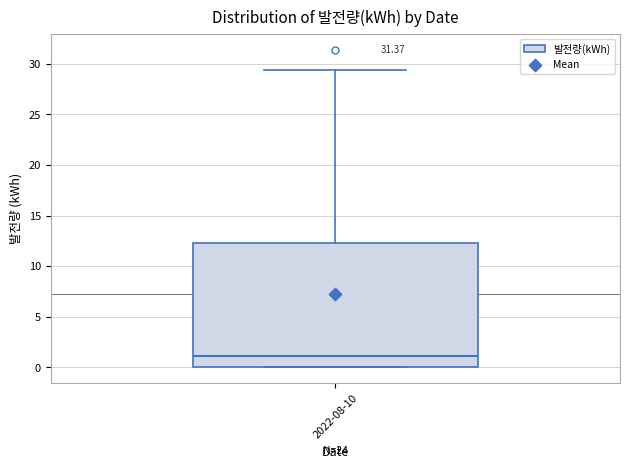

Where does the median line of the box for 2022-08-10 sit on the y-axis? The values are not printed on the chart, so give them approximately, as read against the axis.

1.0